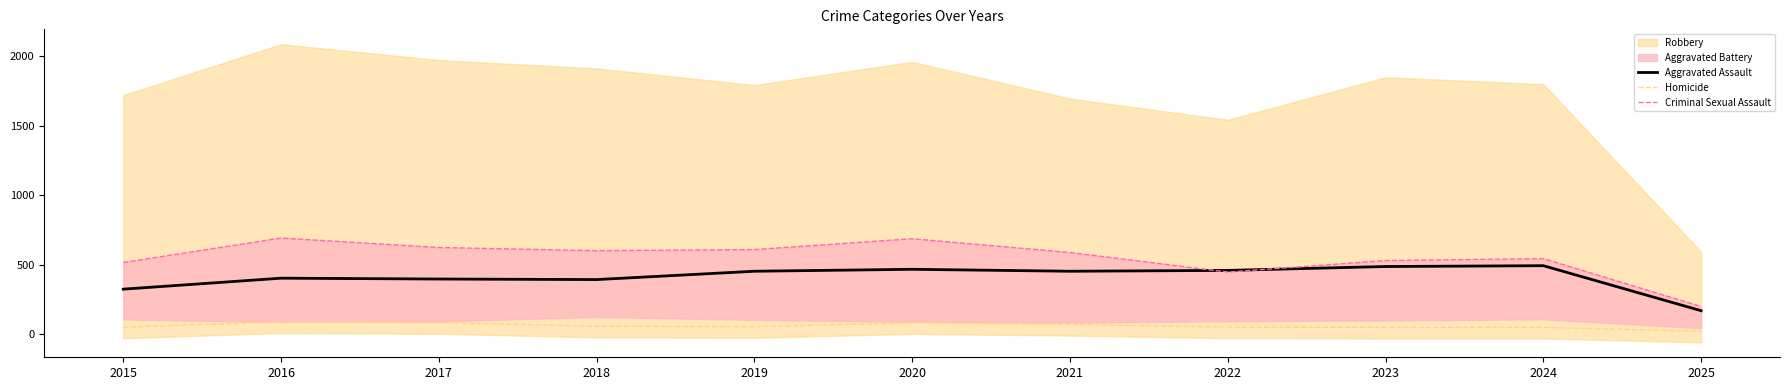

Between 2018 and 2019, which series saw the biggest shift?

Aggravated Assault